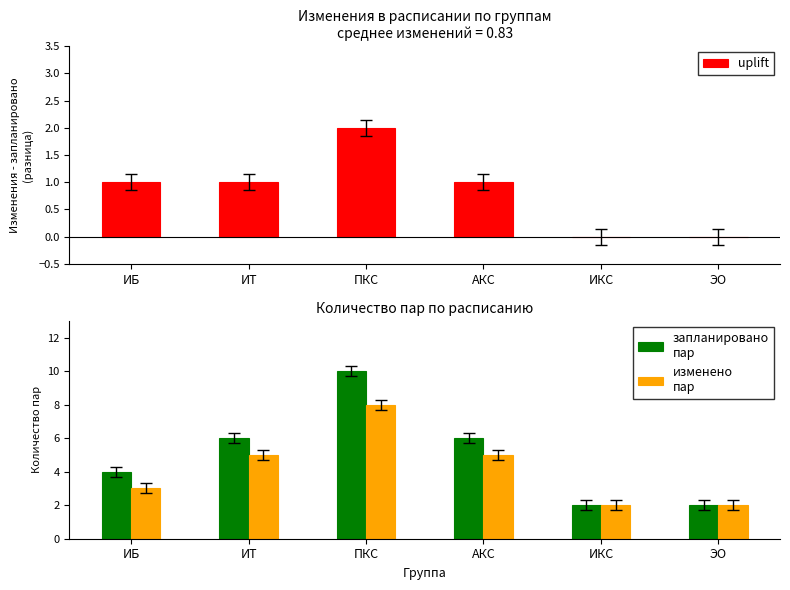

At which label does uplift first exceed 1?

ПКС